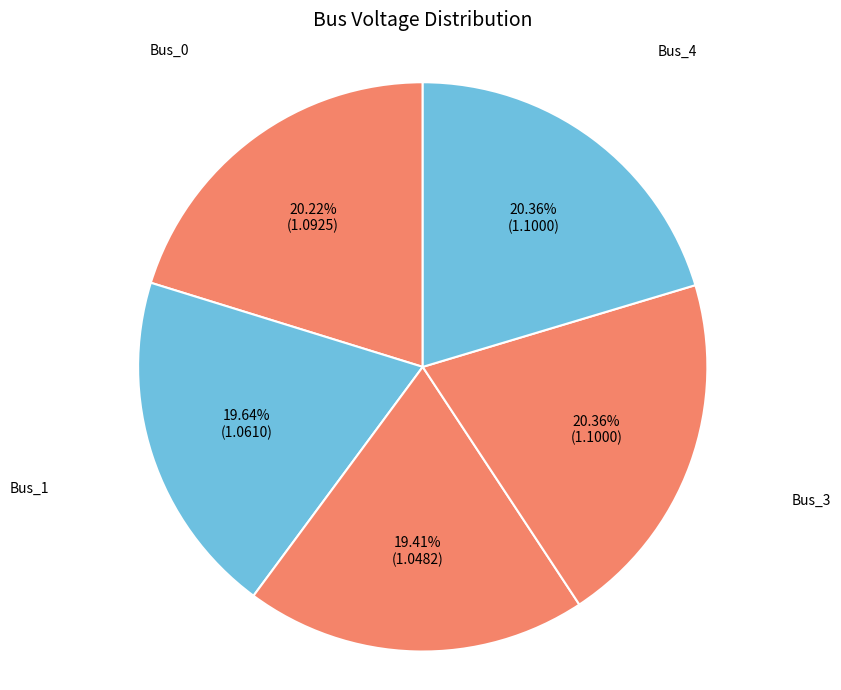

Is it true that Bus_3 is 15% of the pie?

False